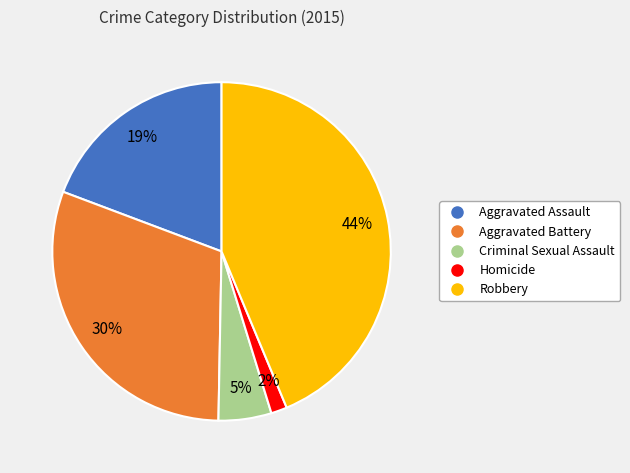

To the nearest percent, what is the average slice percentage?

20%